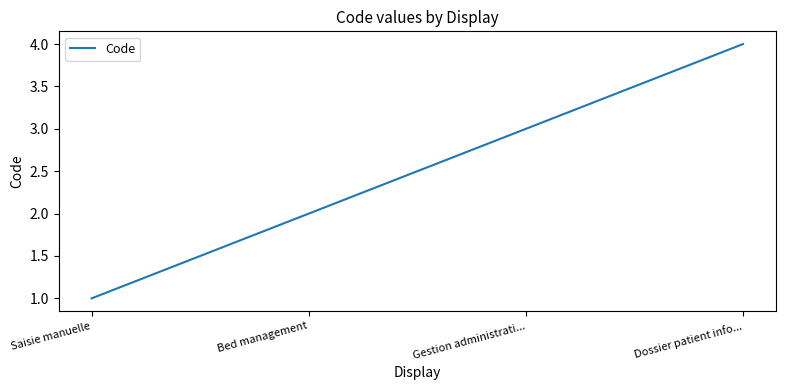

Reading right to left, list all the values displayed in this chart.

Dossier patient info...=4	Gestion administrati...=3	Bed management=2	Saisie manuelle=1